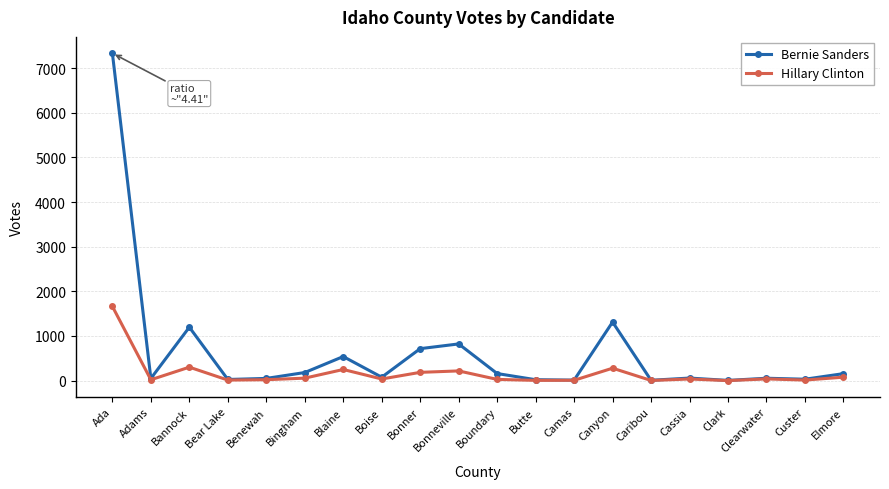

List the series in order of their overall mean, lowest first.

Hillary Clinton, Bernie Sanders